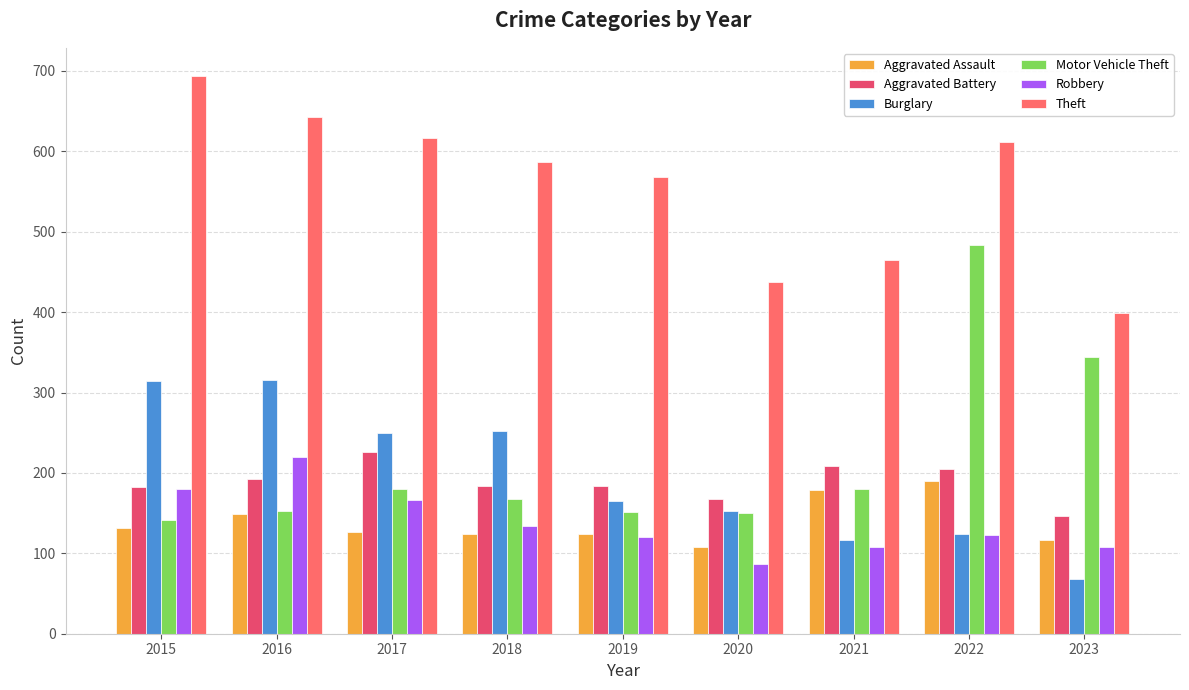

What is the difference between the Aggravated Assault values at 2021 and 2015?

47